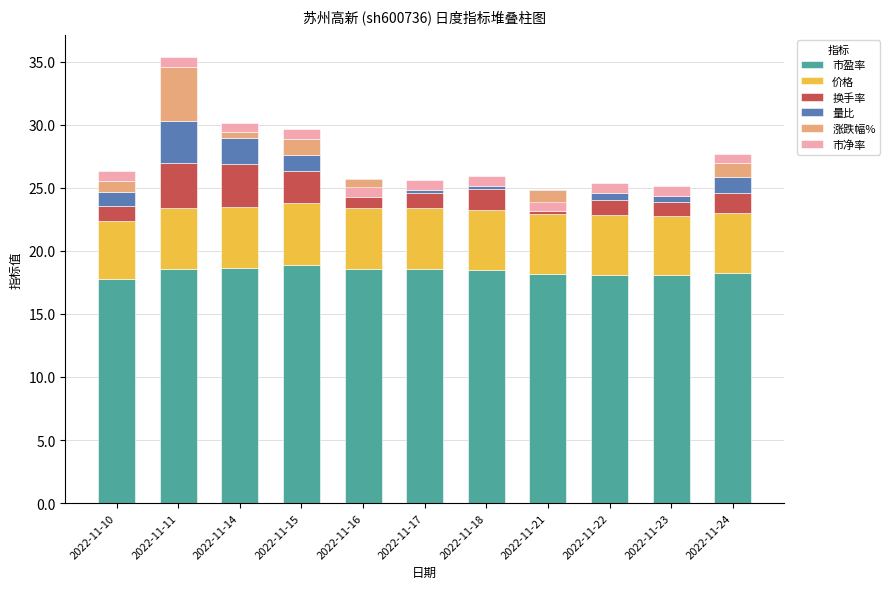

Is it true that 涨跌幅% equals 2.2 at 2022-11-11?

False